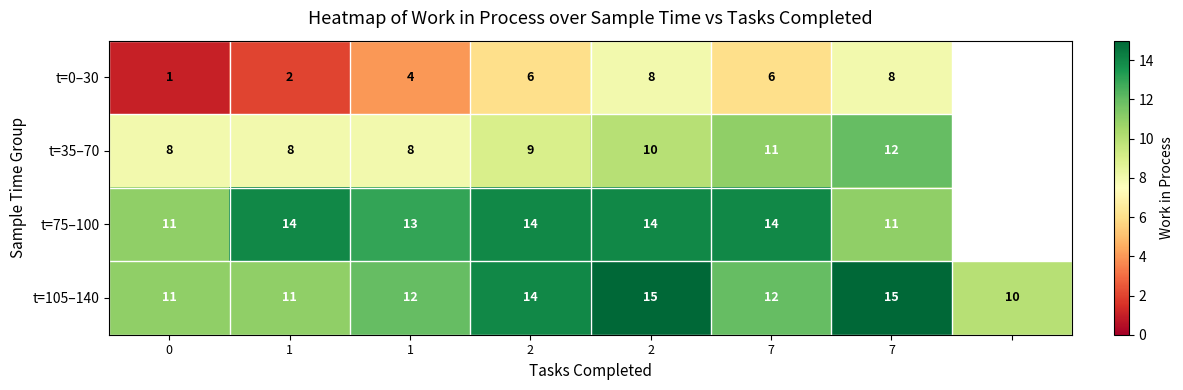

What is the minimum value for t=0–30?

1.0